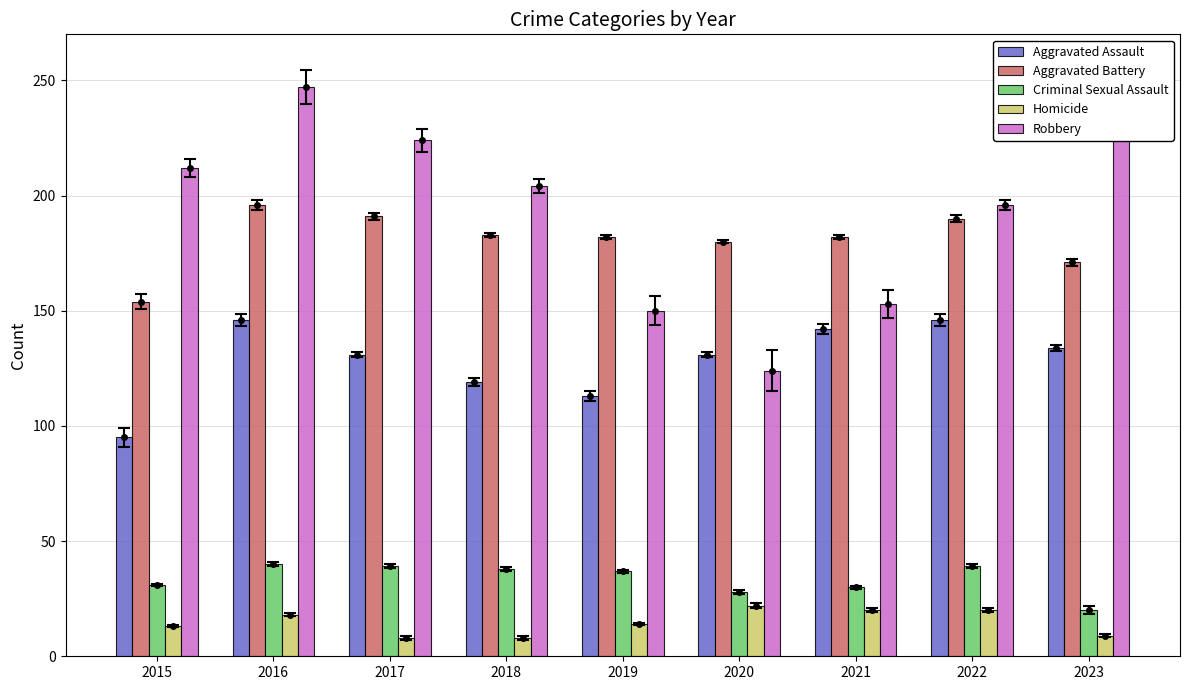

What is the value of the Aggravated Assault bar at the 2nd from the left?

146